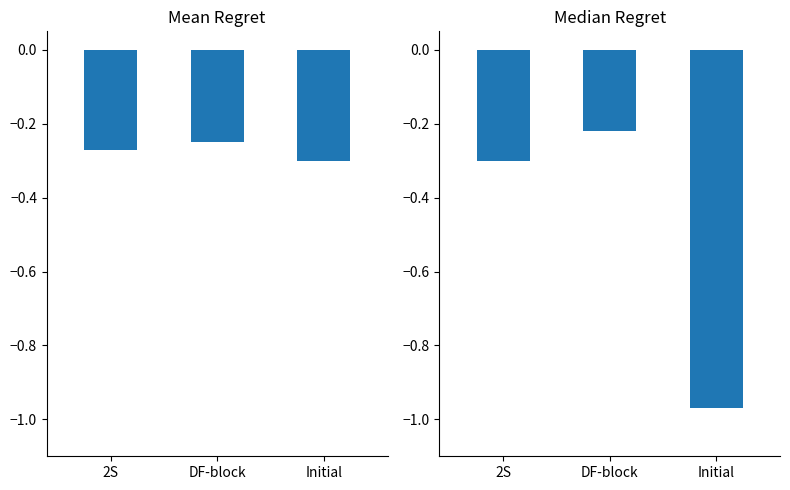

Rank the categories by value from highest to lowest.

DF-block, 2S, Initial